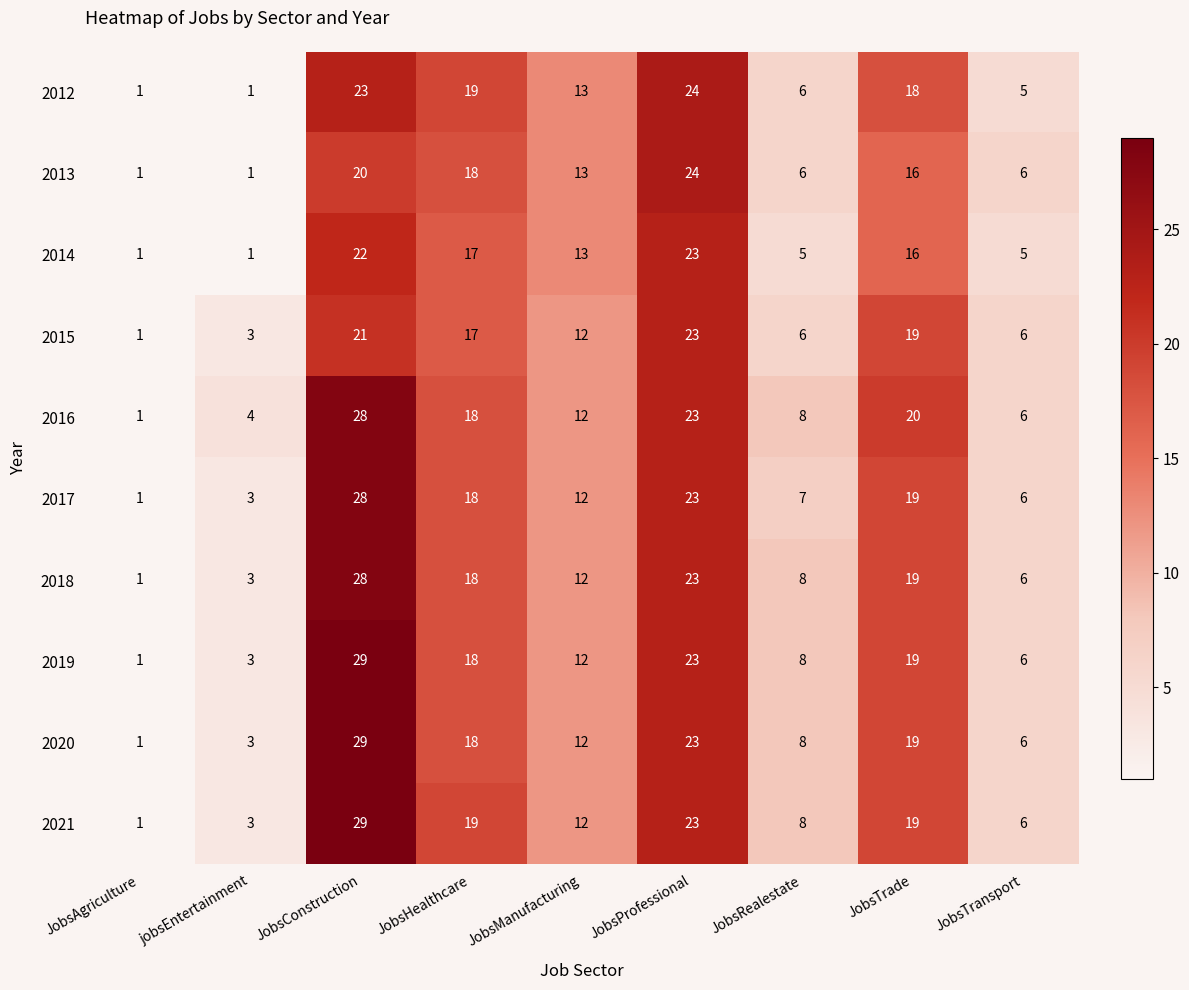

At which category is the sum across all series the highest?

JobsConstruction